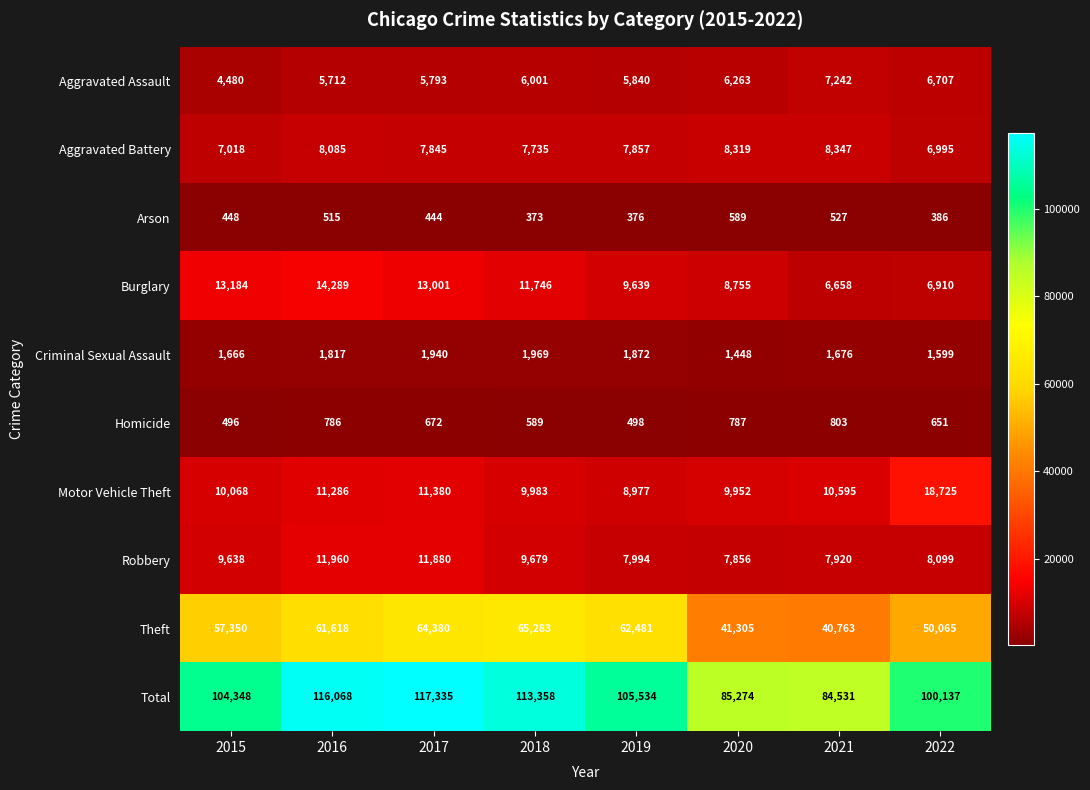

Read the Total value at 2015, to the nearest 50.

104350